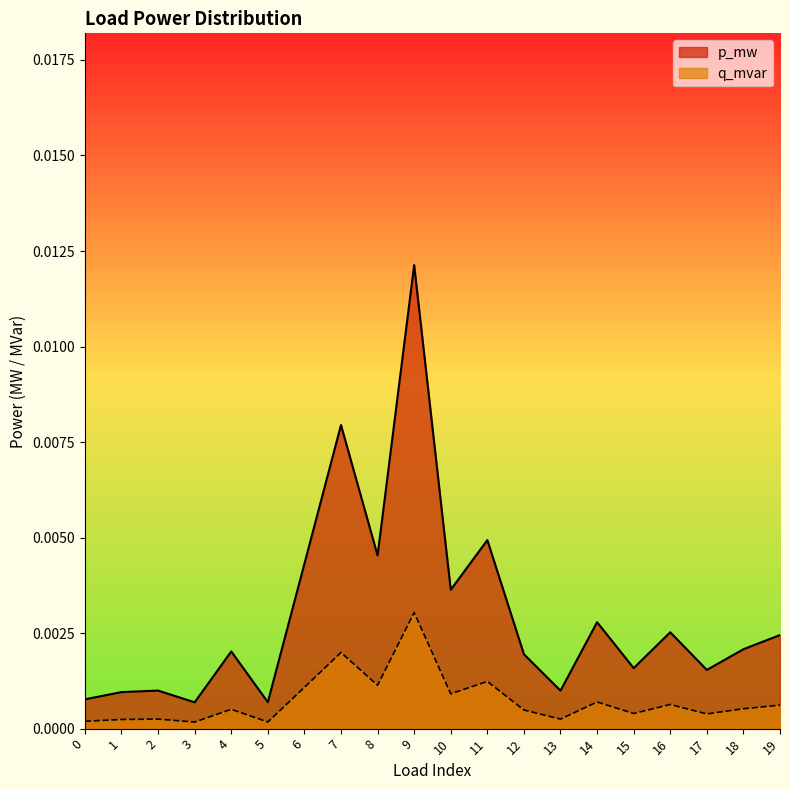

At how many categories does at least one series exceed 0?

20